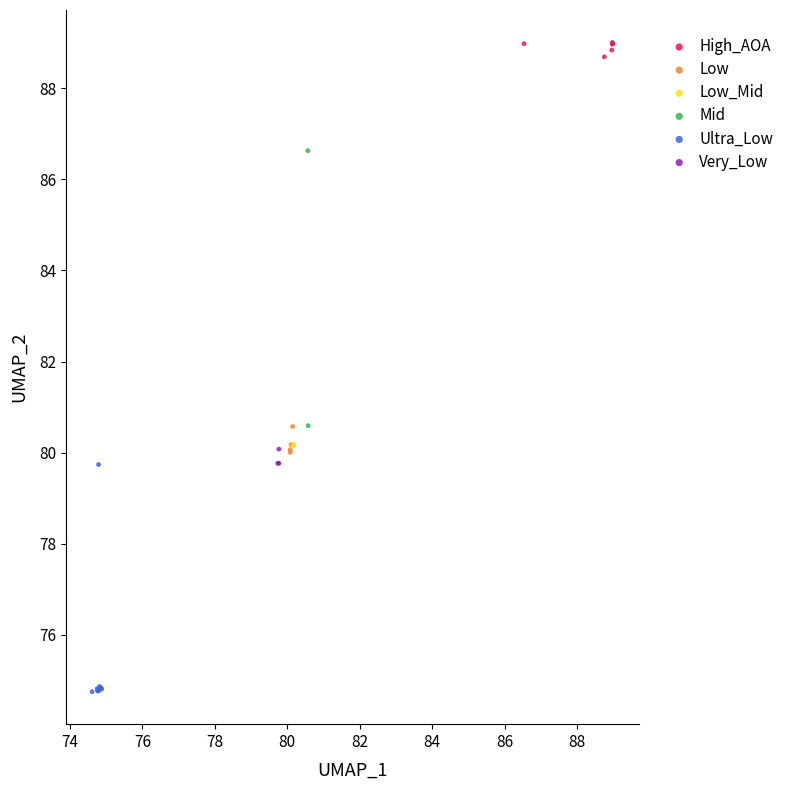

What are all the series names shown in the legend?

High_AOA, Low, Low_Mid, Mid, Ultra_Low, Very_Low